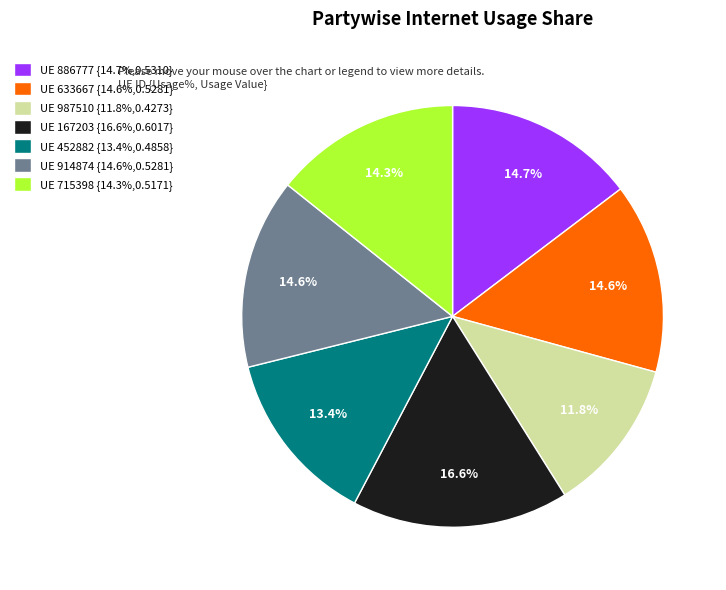

Count the number of slices in the pie.

7